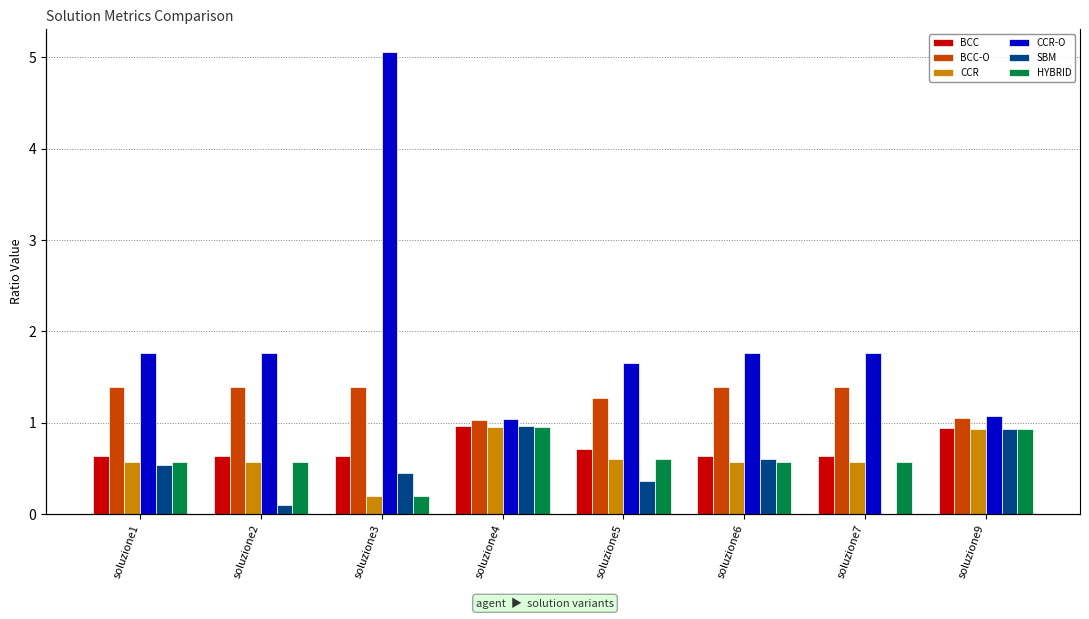

What is the average value of the CCR series?

0.6